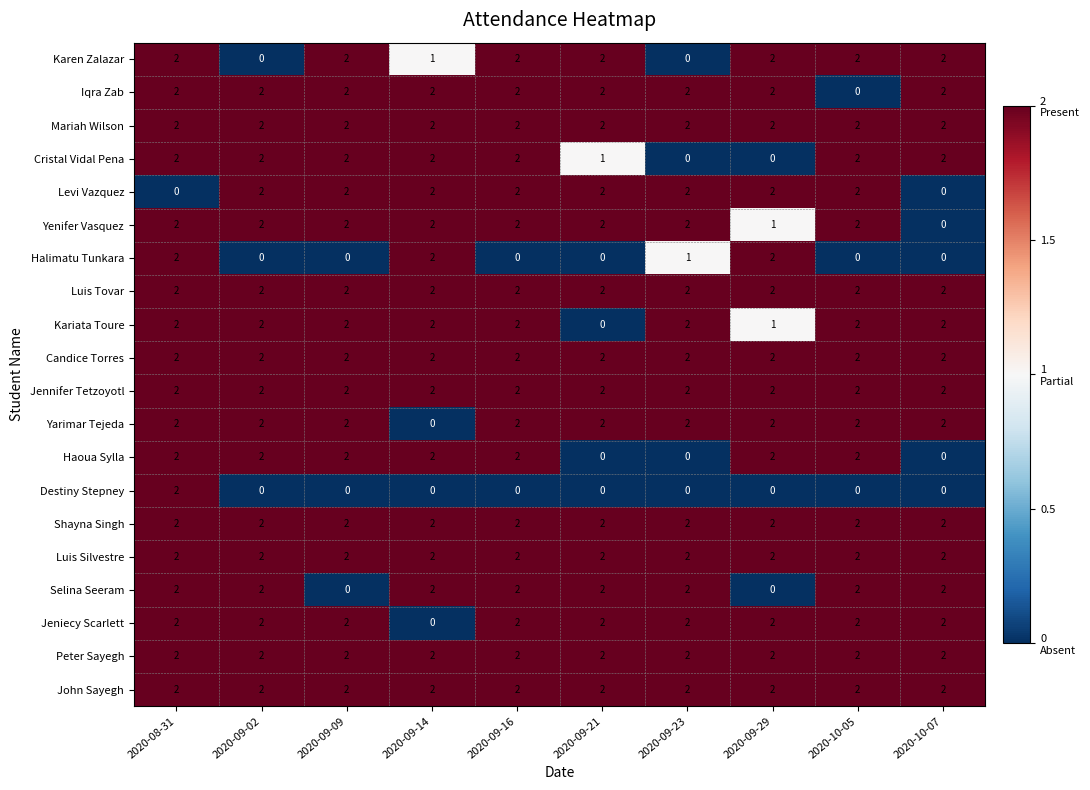

Is the value of Kariata Toure at 2020-10-07 greater than the value of Karen Zalazar at 2020-09-23?

Yes